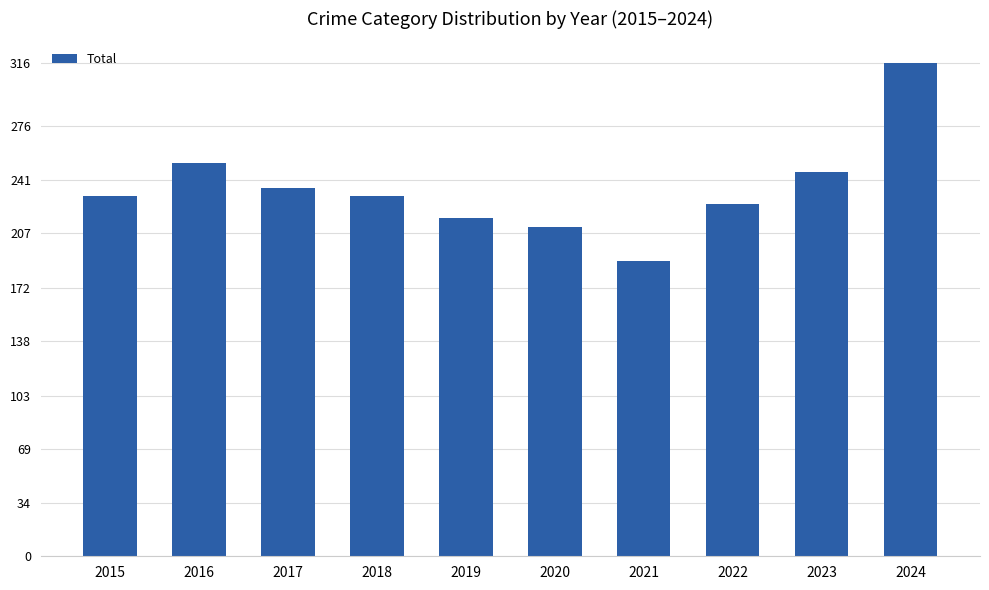

What is the ratio of the value at 2022 to the value at 2016?

0.9